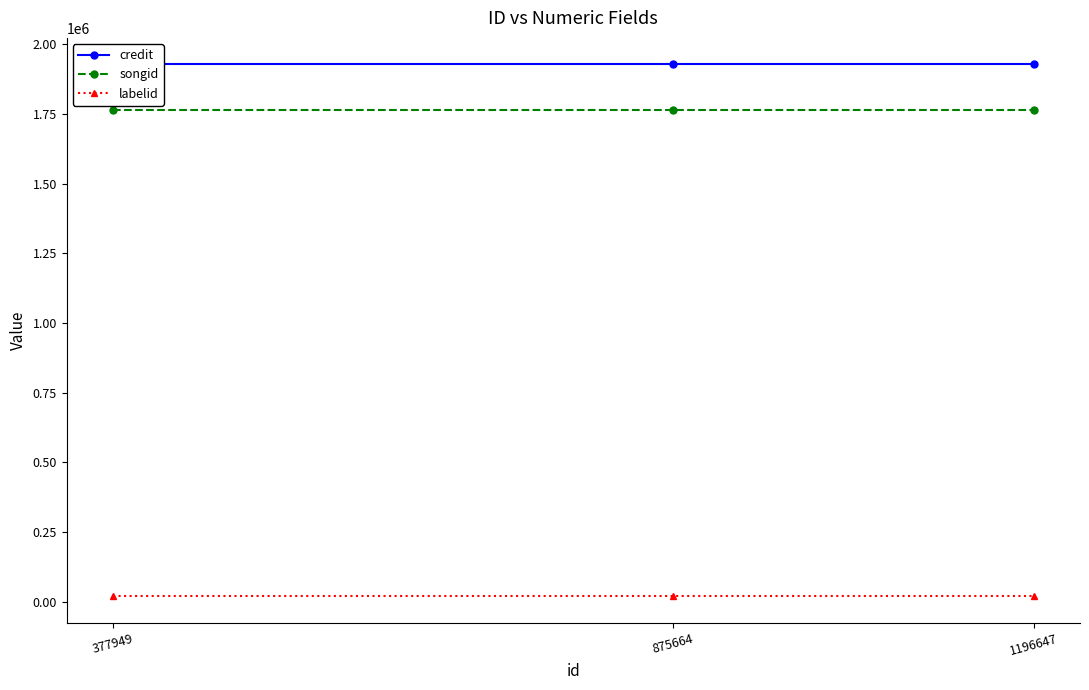

What is the sum of the credit values at 875664 and 1196647?

3854814